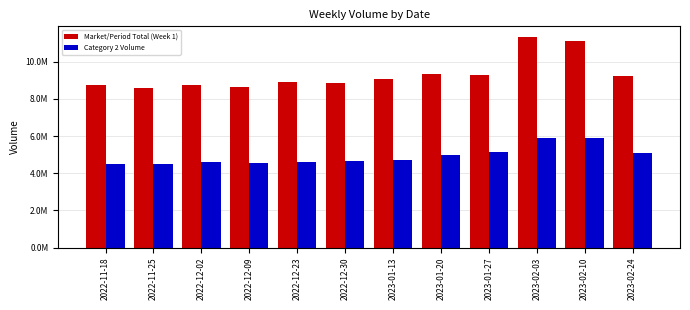

Does the chart contain stacked bars?

No